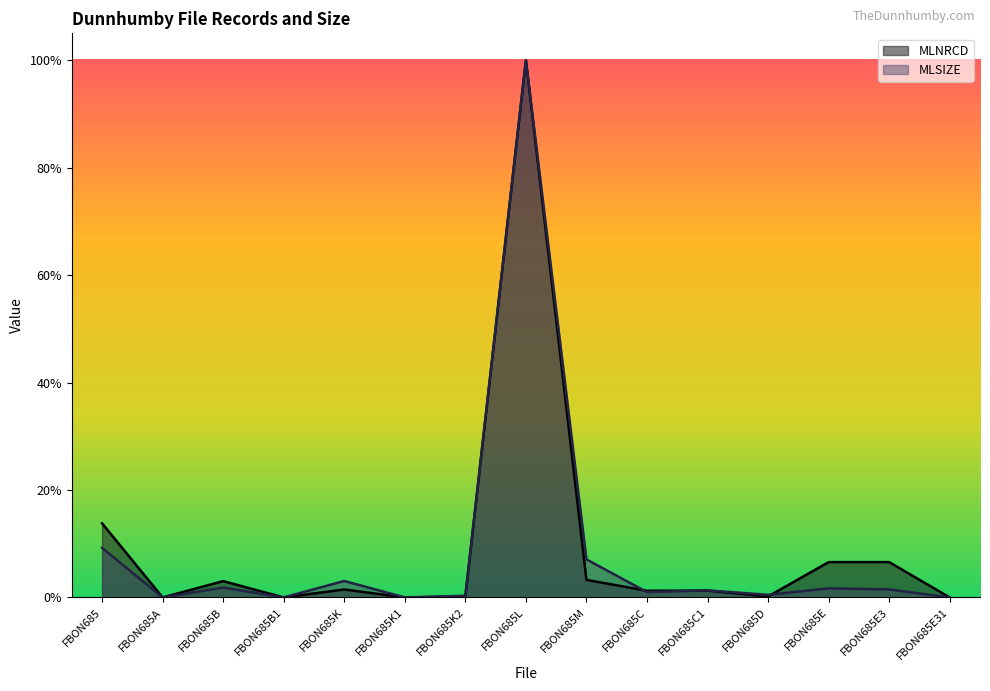

What are all the series names shown in the legend?

MLNRCD, MLSIZE